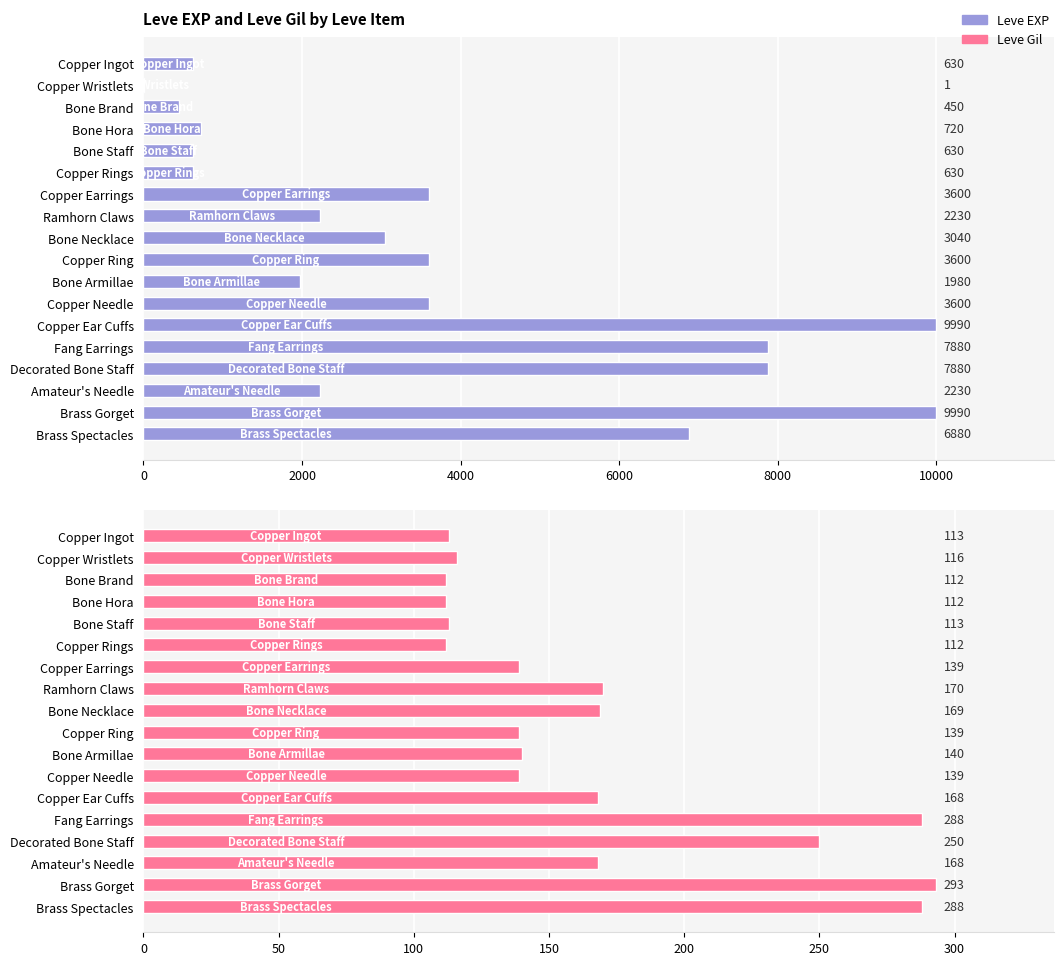

List the series in order of their peak value, lowest first.

Leve Gil, Leve EXP